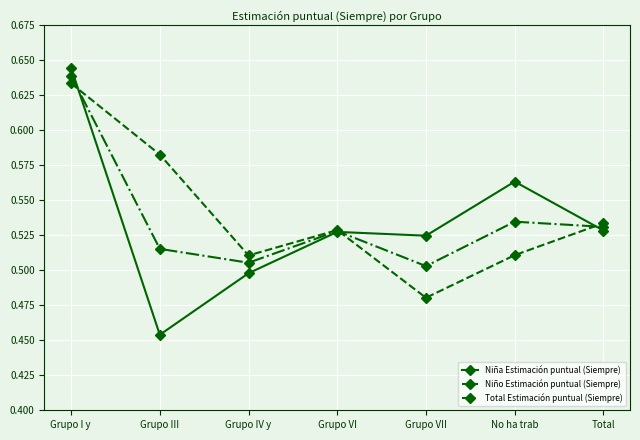

True or false: Total Estimación puntual (Siempre) and Niña Estimación puntual (Siempre) cross at least once.

True